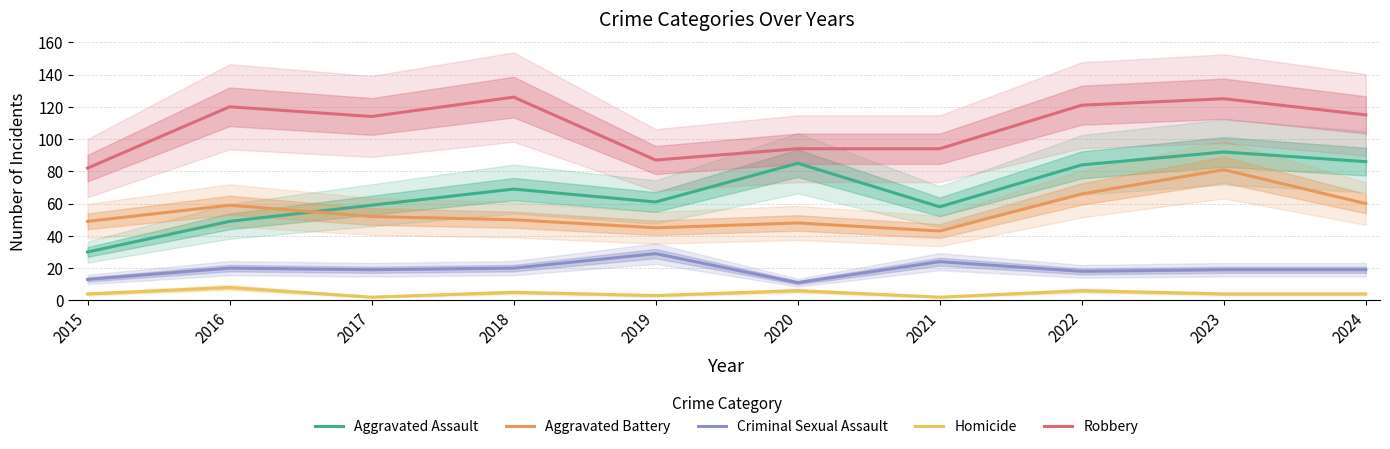

Reading right to left, transcribe all the data shown in this chart.

Aggravated Assault: 86	92	84	58	85	61	69	59	49	30
Aggravated Battery: 60	81	66	43	48	45	50	52	59	49
Criminal Sexual Assault: 19	19	18	24	11	29	20	19	20	13
Homicide: 4	4	6	2	6	3	5	2	8	4
Robbery: 115	125	121	94	94	87	126	114	120	82